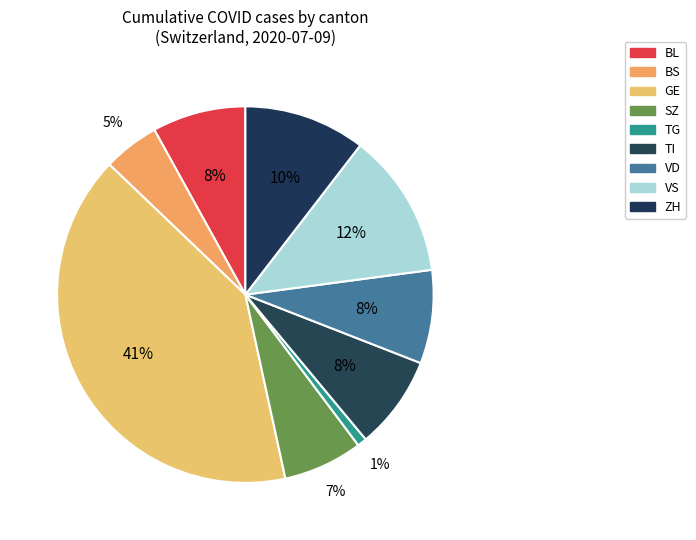

Which slice is the smallest?

TG